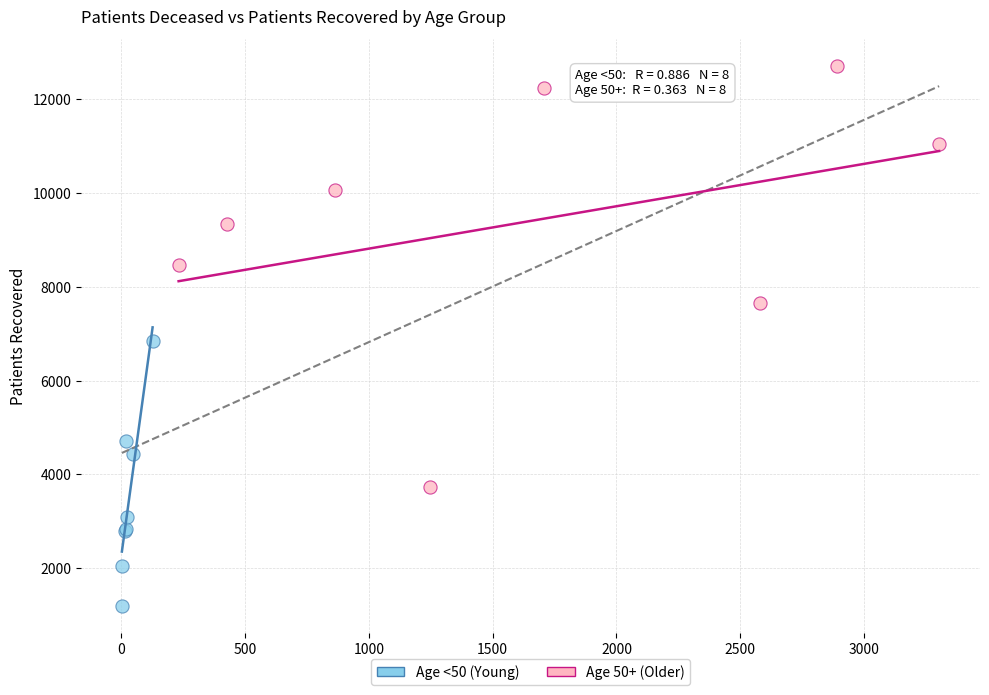

Which series has the widest spread of Y values?

Age 50+ (Older)